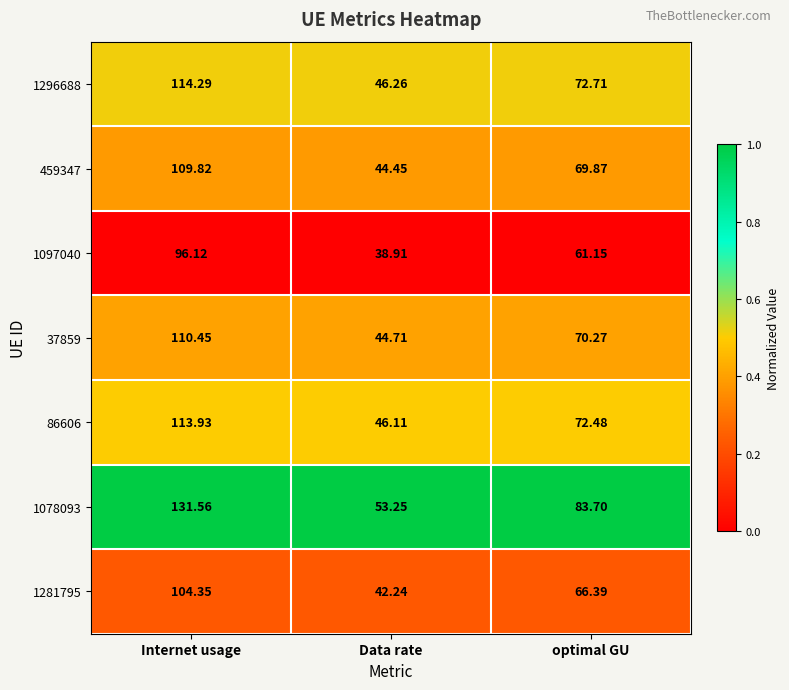

Which label corresponds to the smallest value in the chart?

Data rate